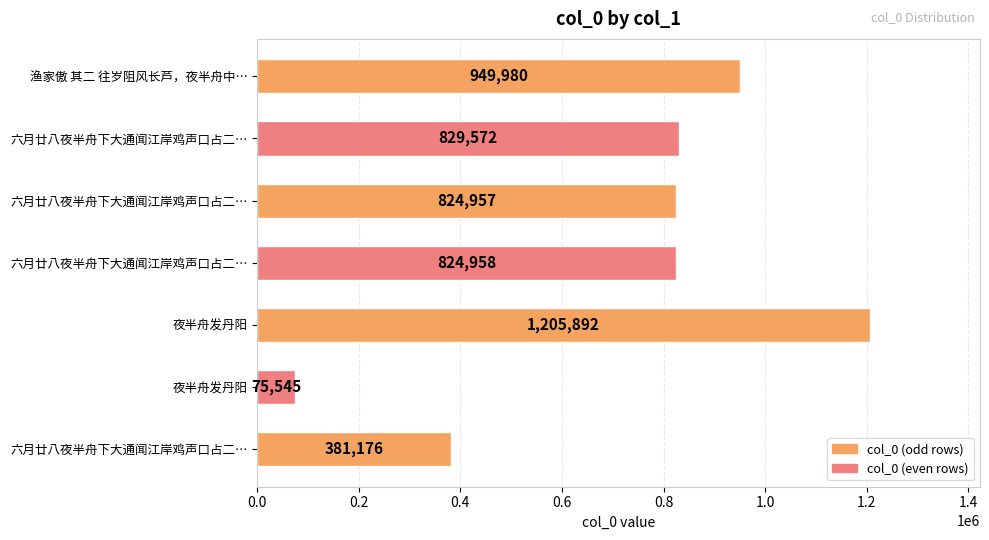

How many bars are there in total?

7